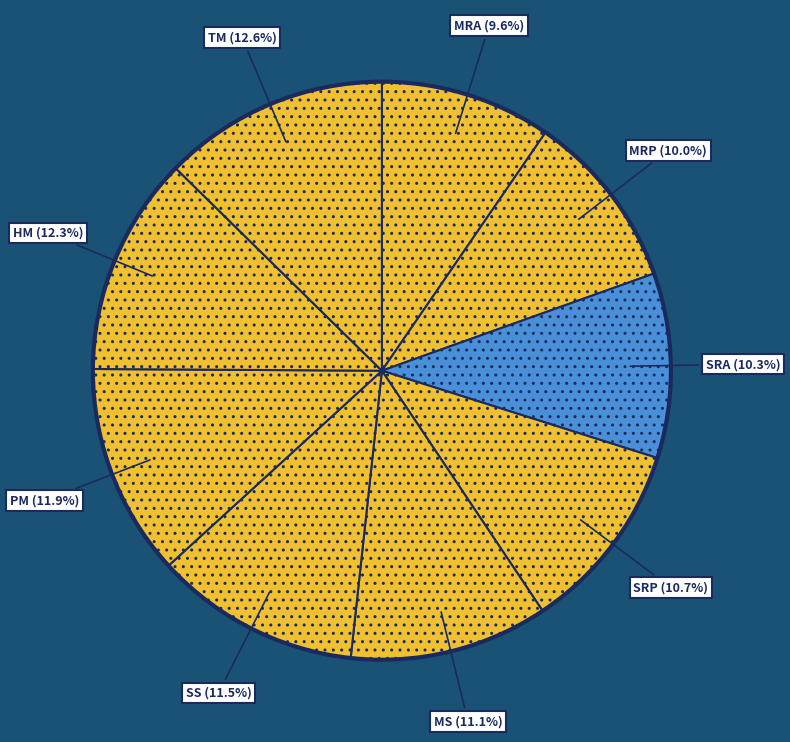

Which has a higher value, TM or PM?

TM